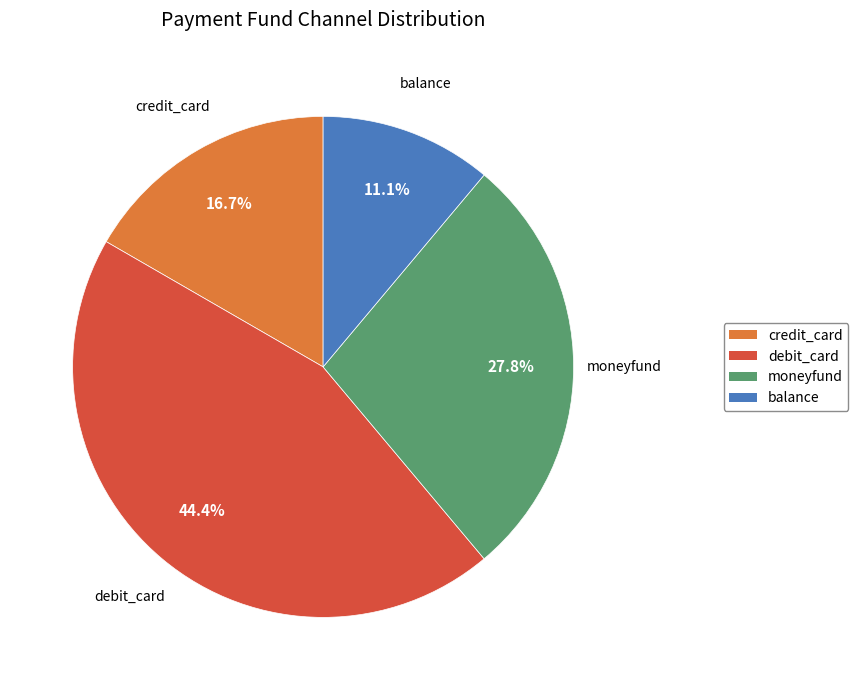

To the nearest percent, what portion does debit_card represent?

44%